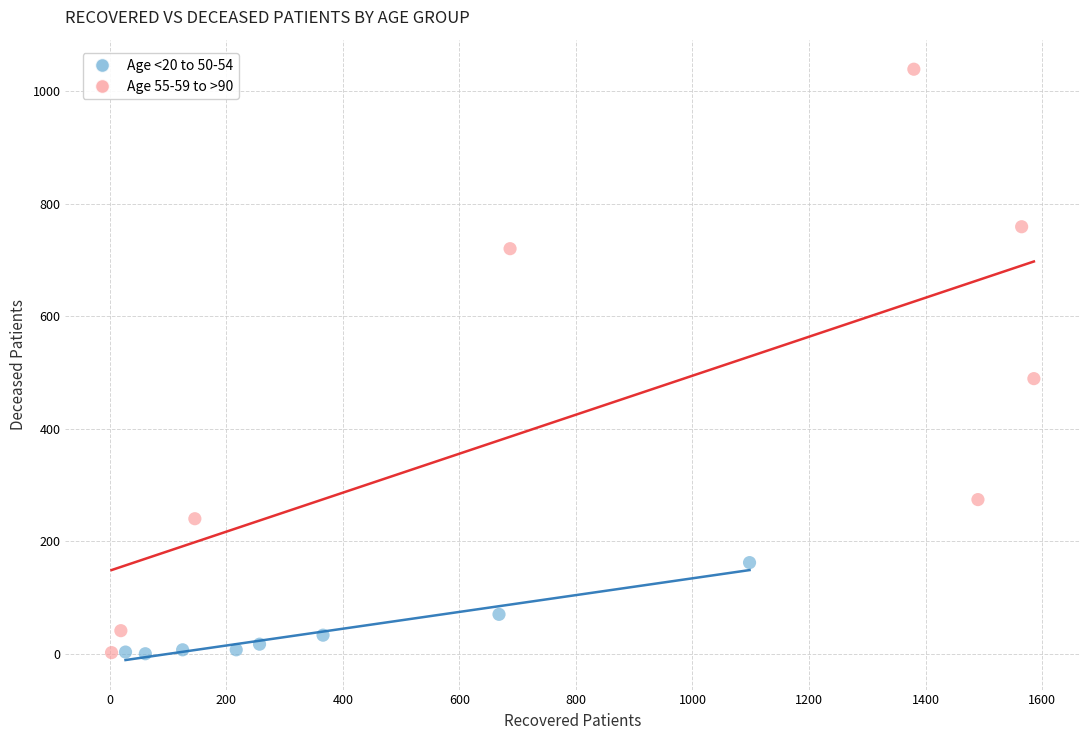

Which series reaches the maximum Y coordinate?

Age 55-59 to >90